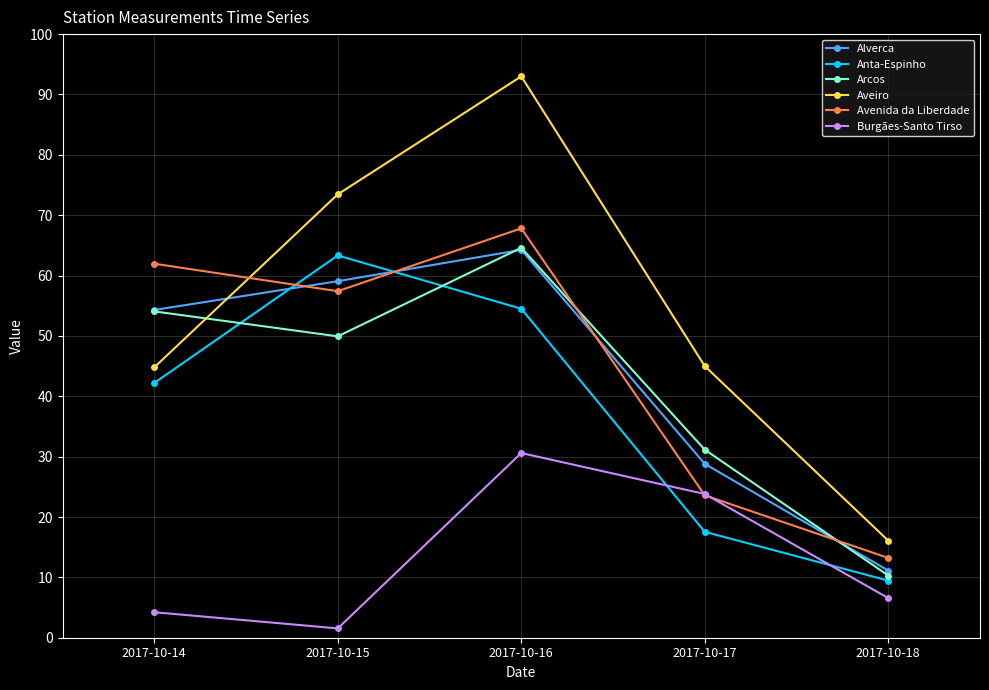

True or false: Arcos has a value of 22.3 at 2017-10-16.

False